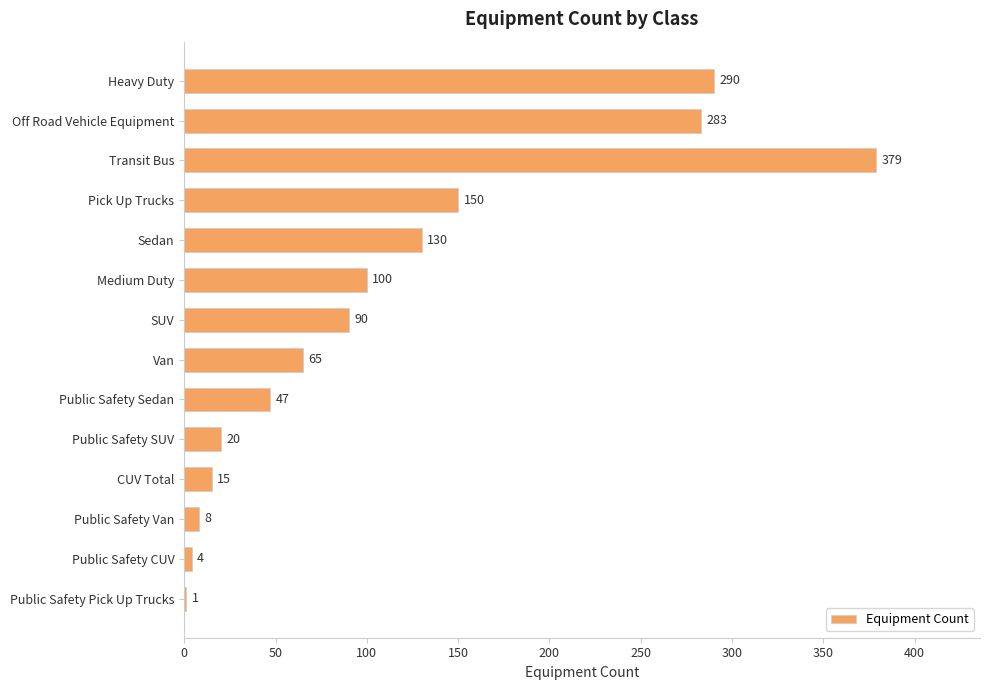

Reading top to bottom, transcribe all the data shown in this chart.

Heavy Duty=290	Off Road Vehicle Equipment=283	Transit Bus=379	Pick Up Trucks=150	Sedan=130	Medium Duty=100	SUV=90	Van=65	Public Safety Sedan=47	Public Safety SUV=20	CUV Total=15	Public Safety Van=8	Public Safety CUV=4	Public Safety Pick Up Trucks=1